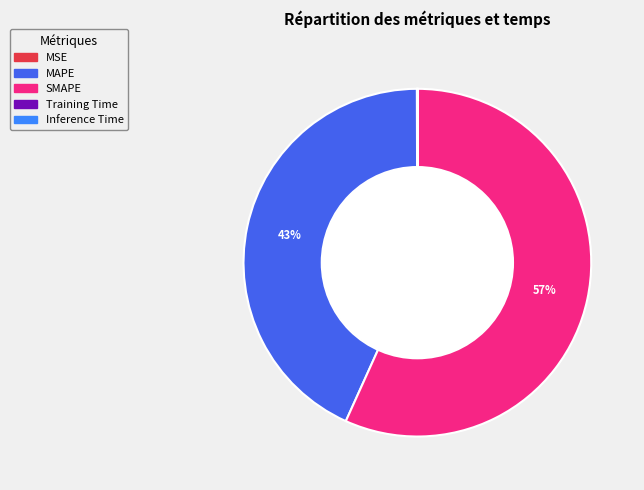

What percentage is the SMAPE slice, to the nearest percent?

57%